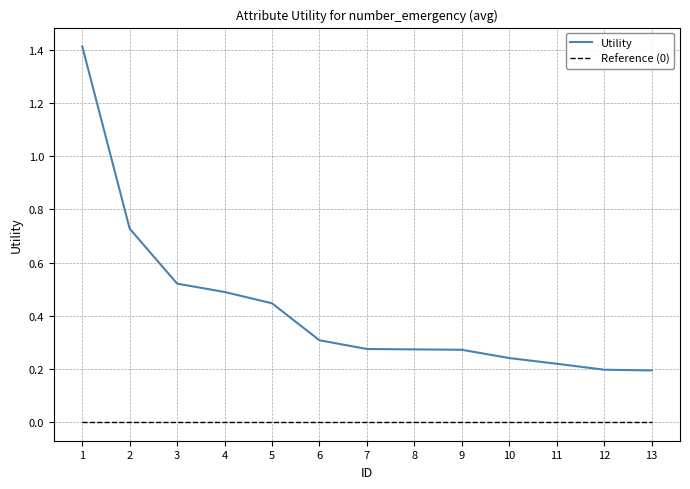

True or false: Utility has more than 2 interior local peaks.

False